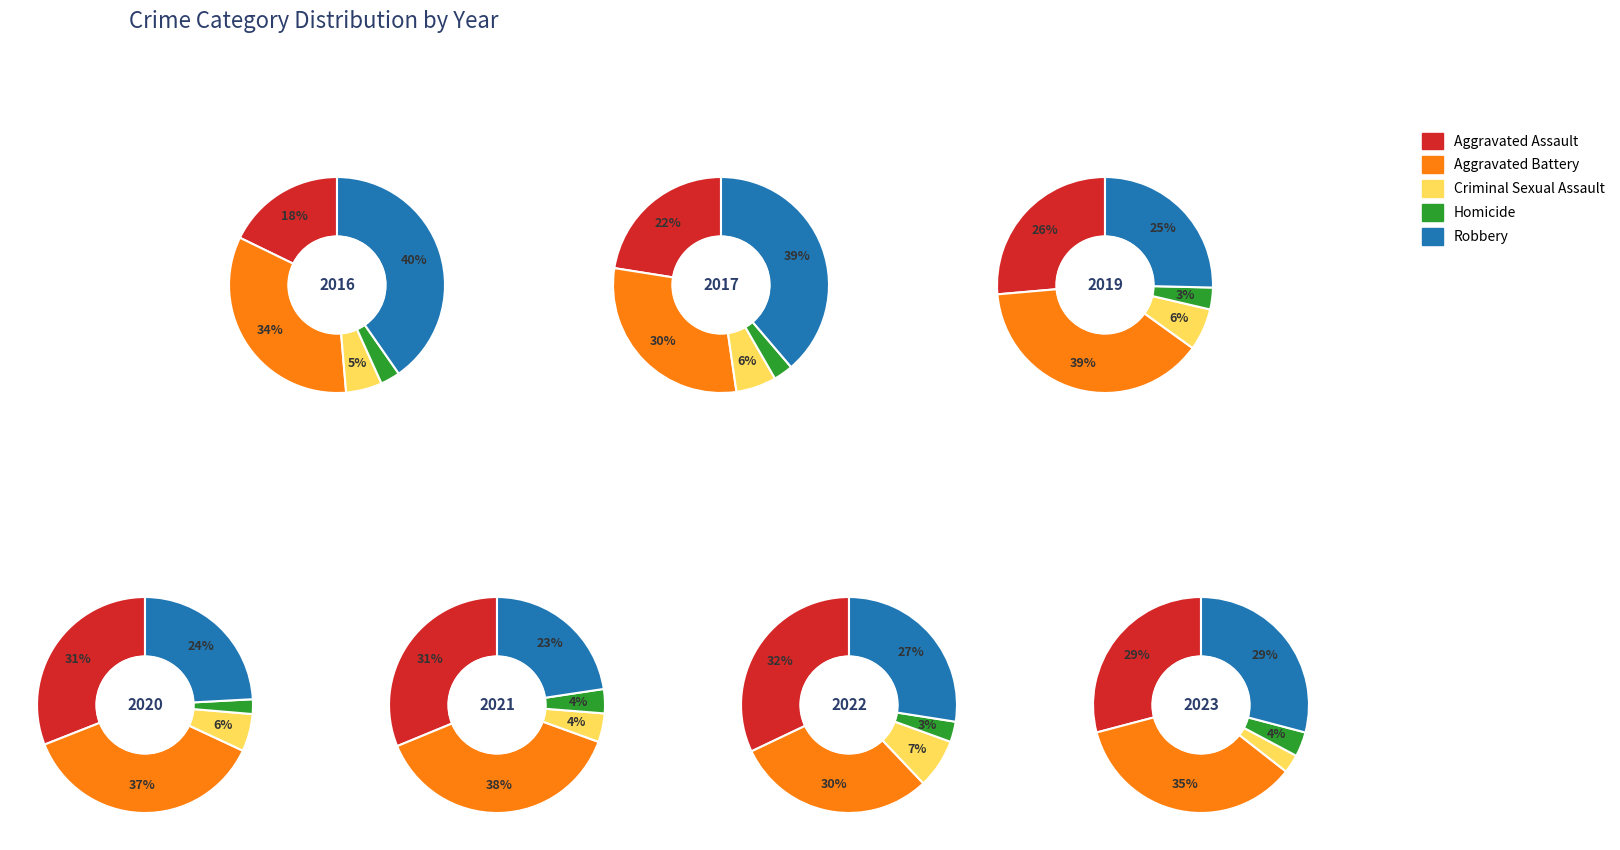

Is the sum of 5 and 4 greater than half?

No